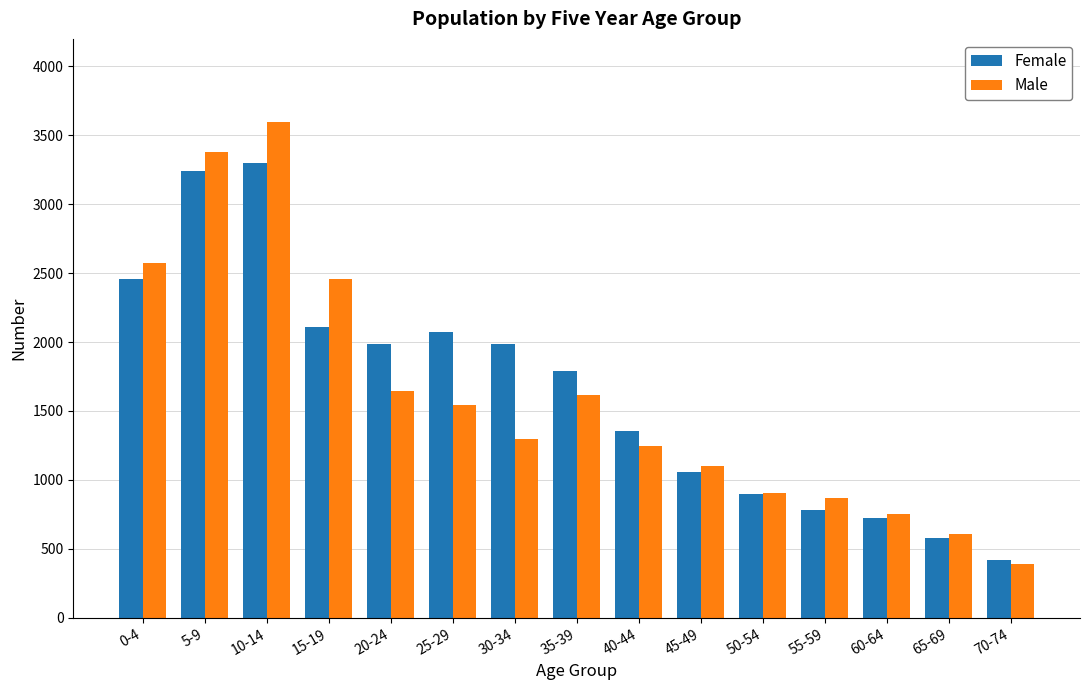

What is the value of the Male bar at the 10th from the left?

1101